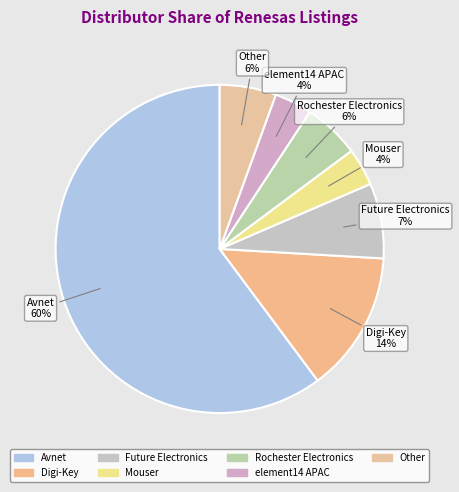

Which has a higher value, Other or Mouser?

Other